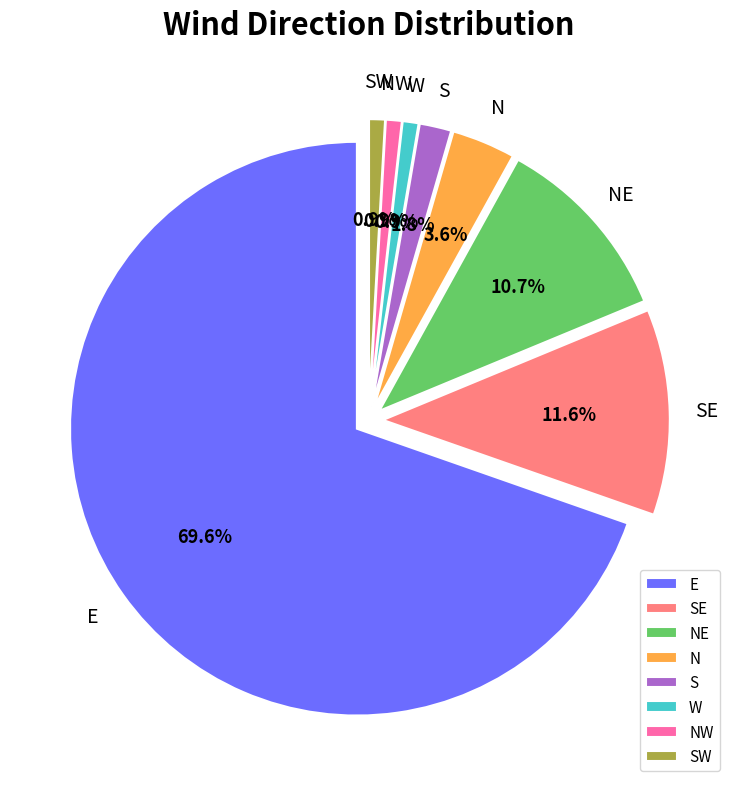

Which category has the biggest portion of the pie?

E